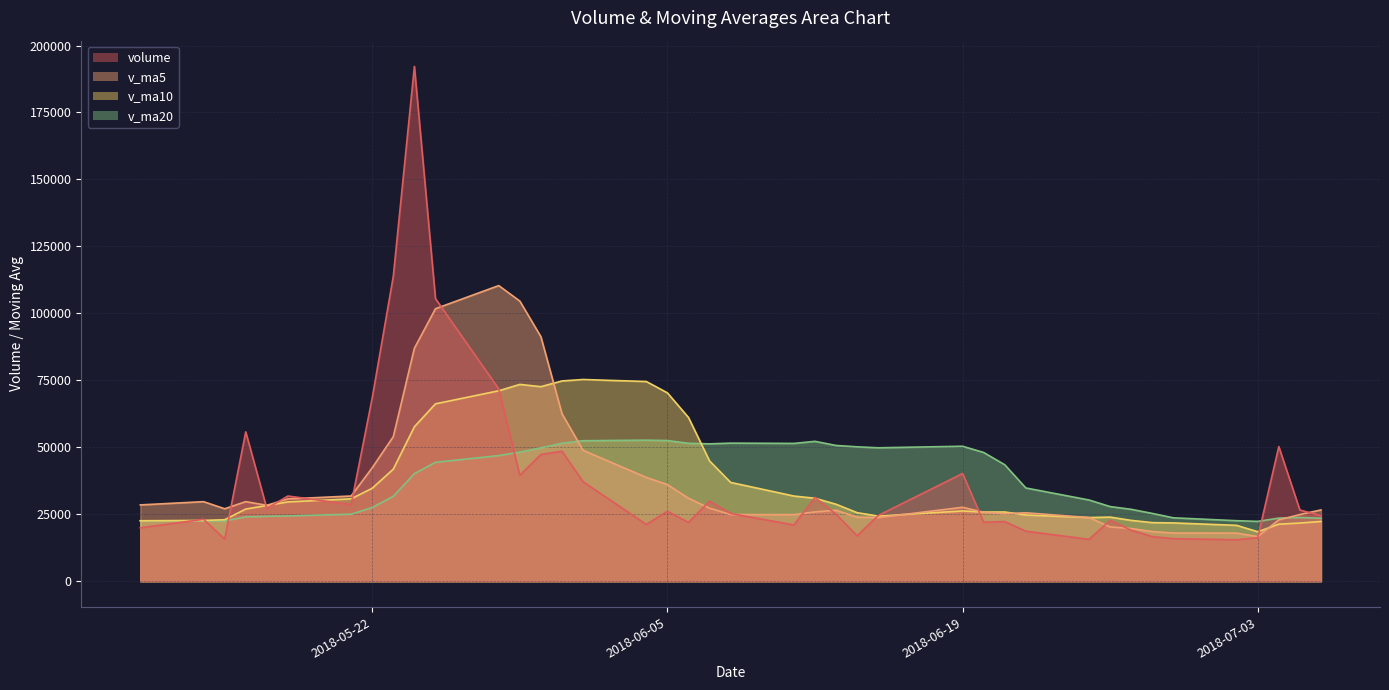

What is the minimum value shown in the chart?

15523.5